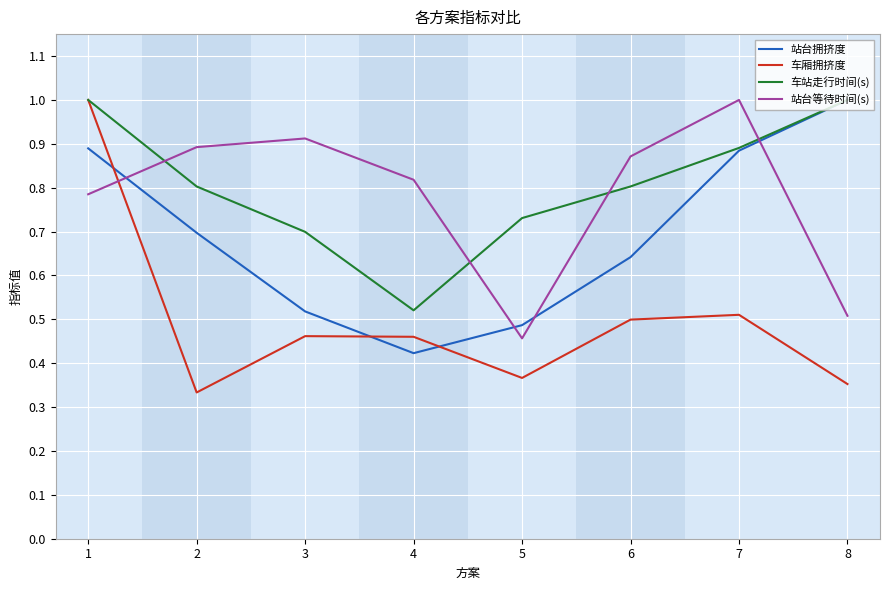

Which series has the widest spread of values?

车厢拥挤度